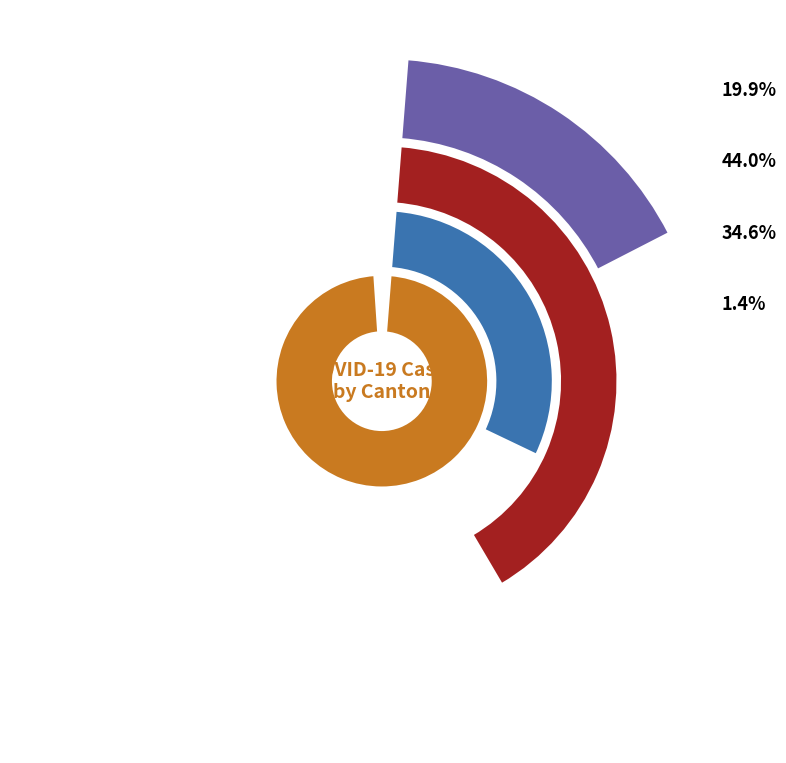

To the nearest percent, what is the difference between the 2020-03-27 and 2020-03-26 slice percentages?

2%